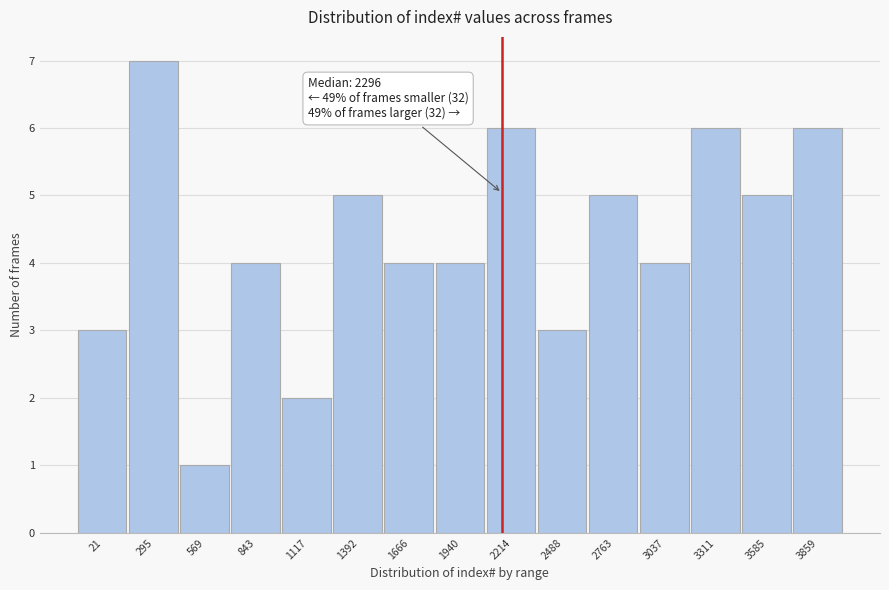

Reading left to right, extract all data points from this chart.

21=3	295=7	569=1	843=4	1117=2	1392=5	1666=4	1940=4	2214=6	2488=3	2763=5	3037=4	3311=6	3585=5	3859=6